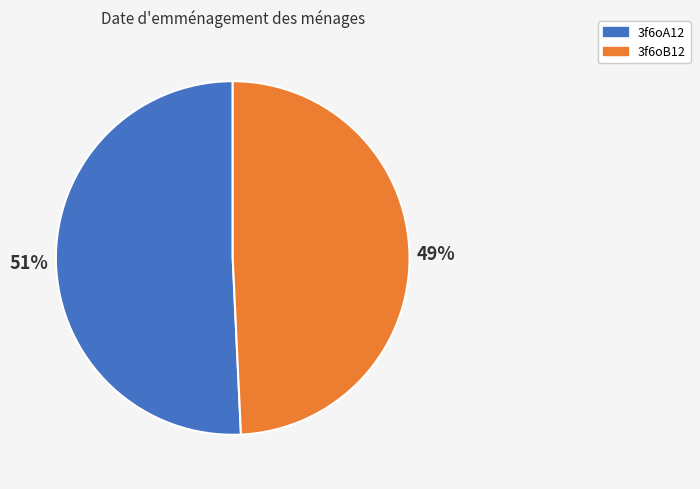

Which slice is the smallest?

3f6oB12